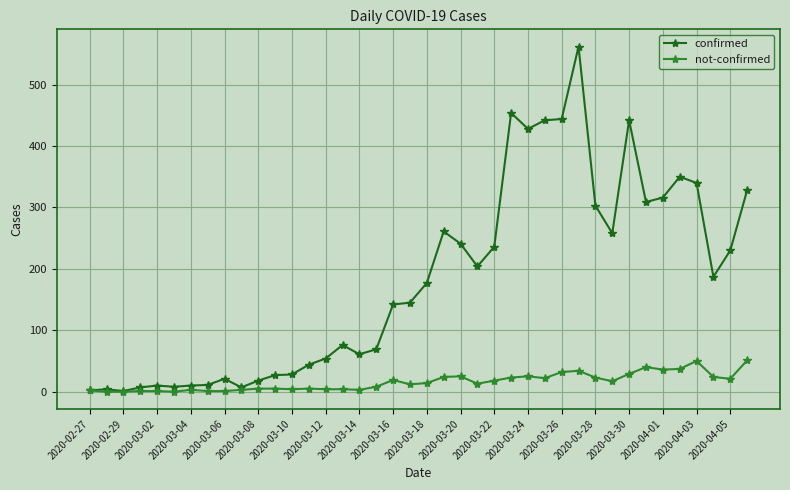

Rank the series by their maximum value, from highest to lowest.

confirmed, not-confirmed